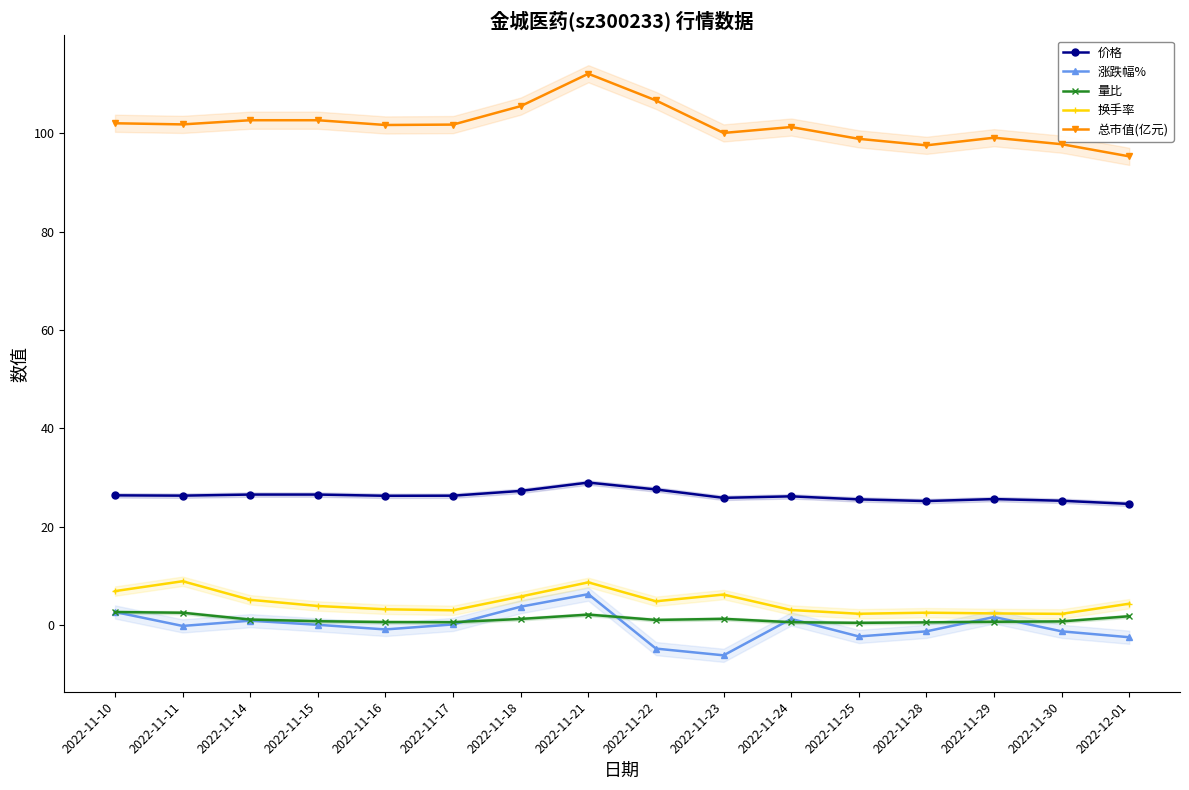

List the labels in order of 量比 value, smallest first.

2022-11-25, 2022-11-28, 2022-11-17, 2022-11-24, 2022-11-16, 2022-11-29, 2022-11-30, 2022-11-15, 2022-11-22, 2022-11-14, 2022-11-18, 2022-11-23, 2022-12-01, 2022-11-21, 2022-11-11, 2022-11-10